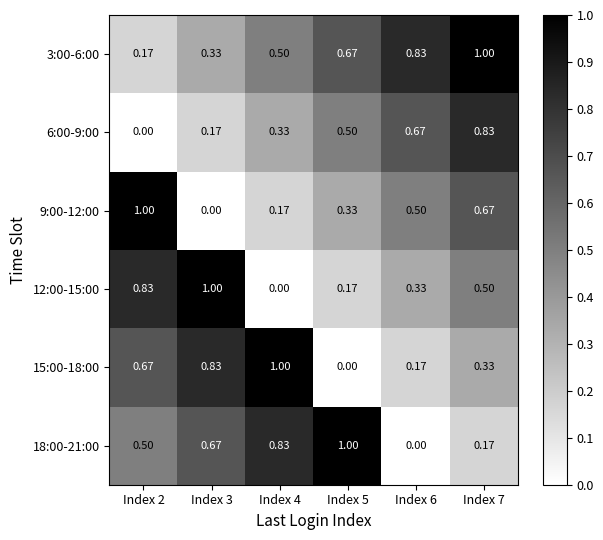

At Index 4, list the series in order from smallest to largest.

12:00-15:00, 9:00-12:00, 6:00-9:00, 3:00-6:00, 18:00-21:00, 15:00-18:00